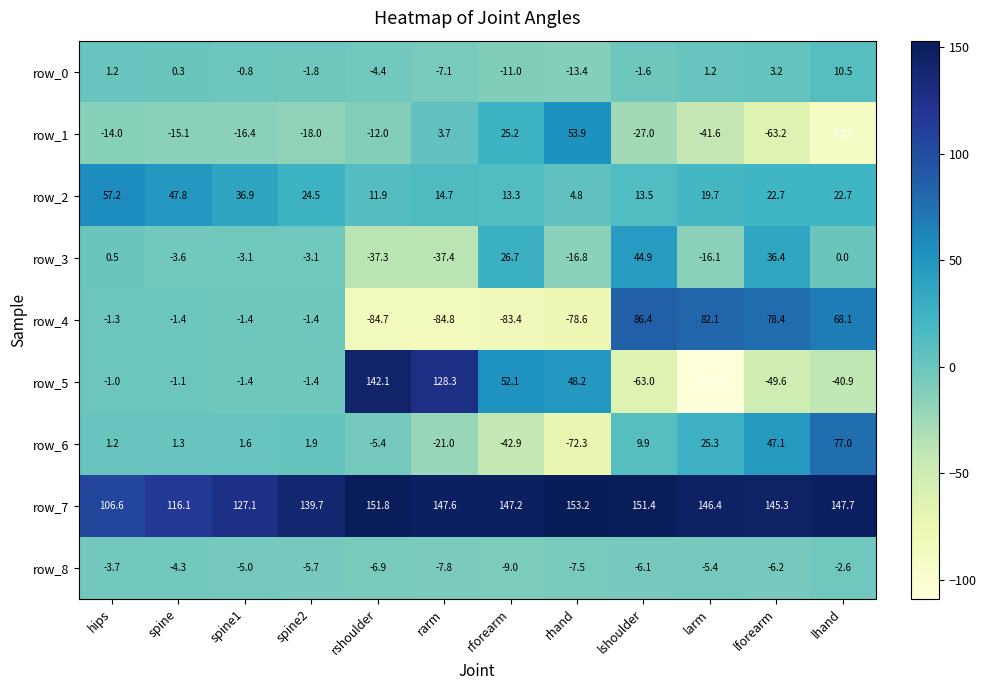

List the series in order of their peak value, highest first.

row_7, row_5, row_4, row_6, row_2, row_1, row_3, row_0, row_8